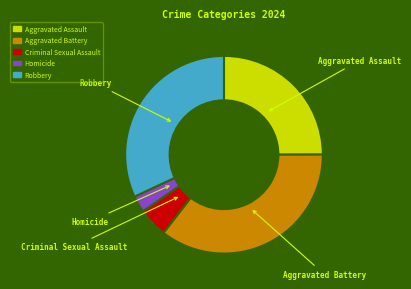

Combined, do Aggravated Assault and Aggravated Battery account for over 50%?

Yes